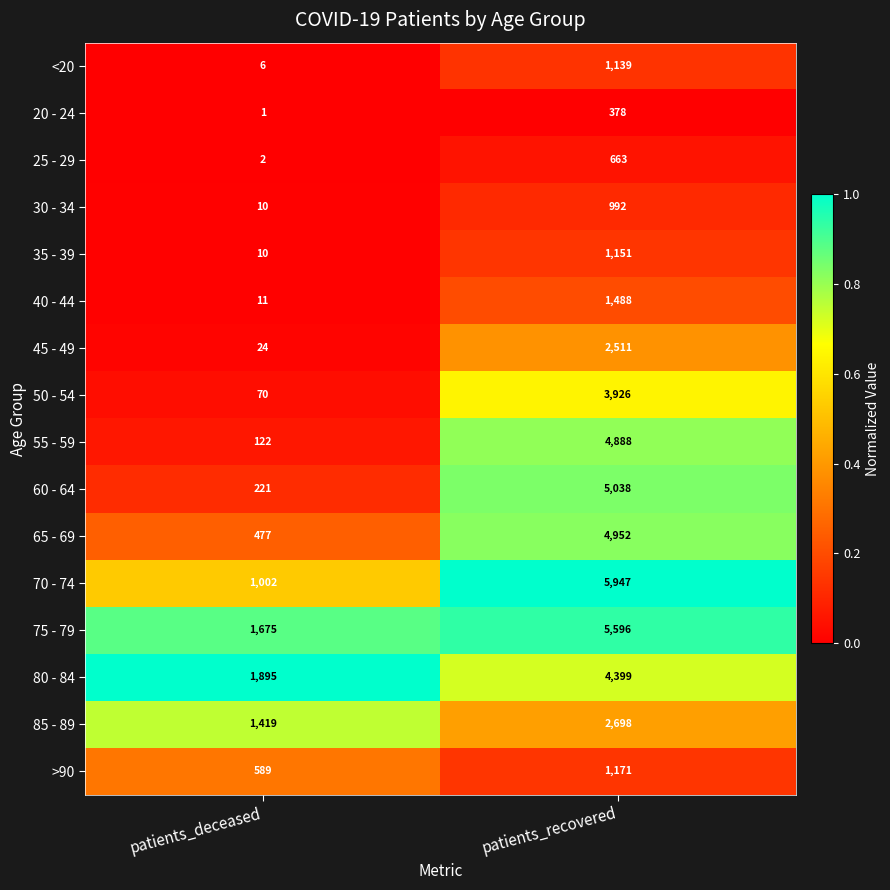

Which series changed the most between patients_deceased and patients_recovered?

70 - 74